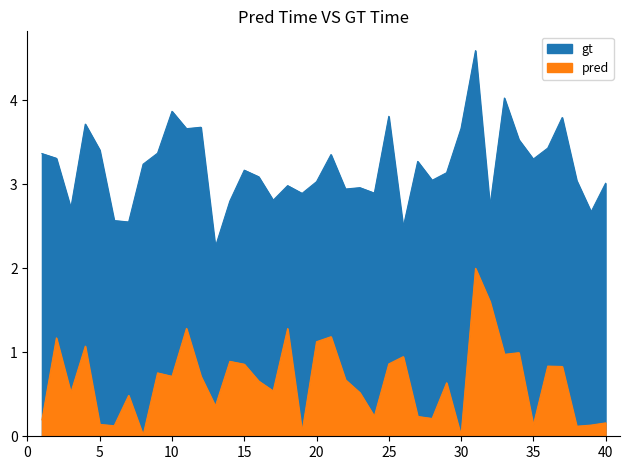

How many lines are shown in the chart?

2